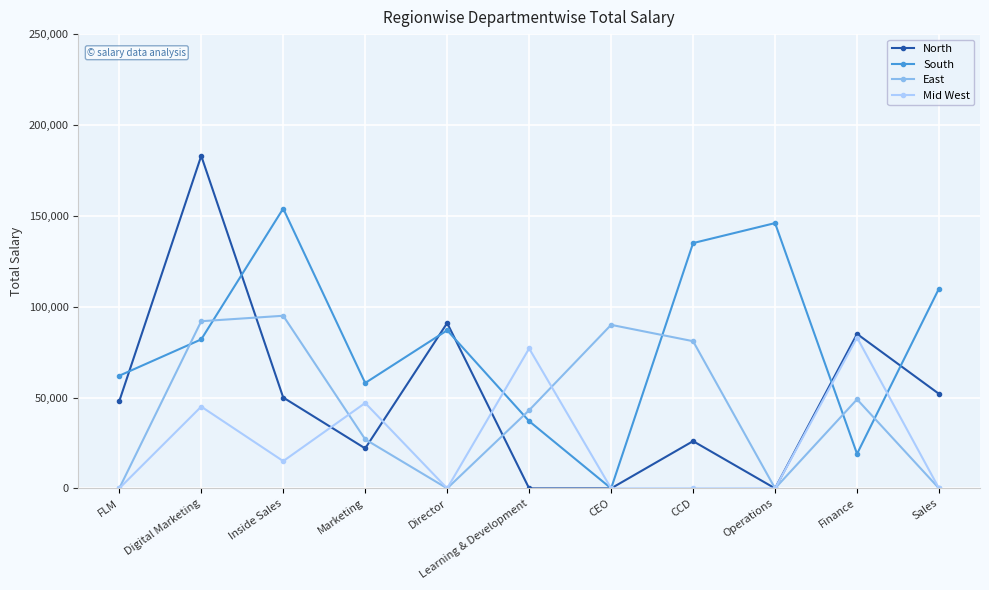

Where is the first local maximum for East?

Inside Sales